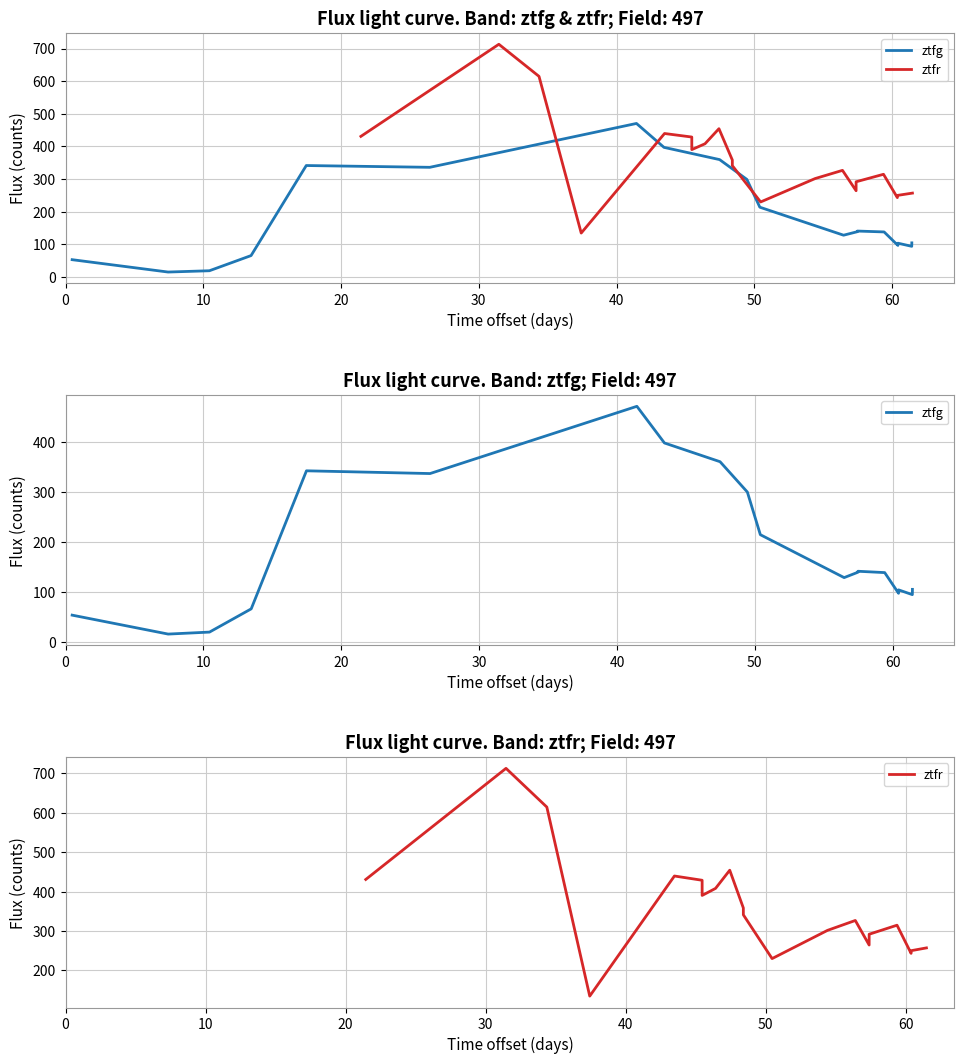

What is the sum of all ztfg values?

3618.0